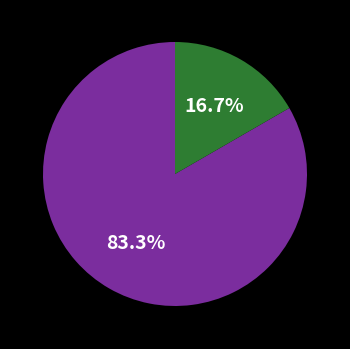

How many segments does this pie chart have?

2